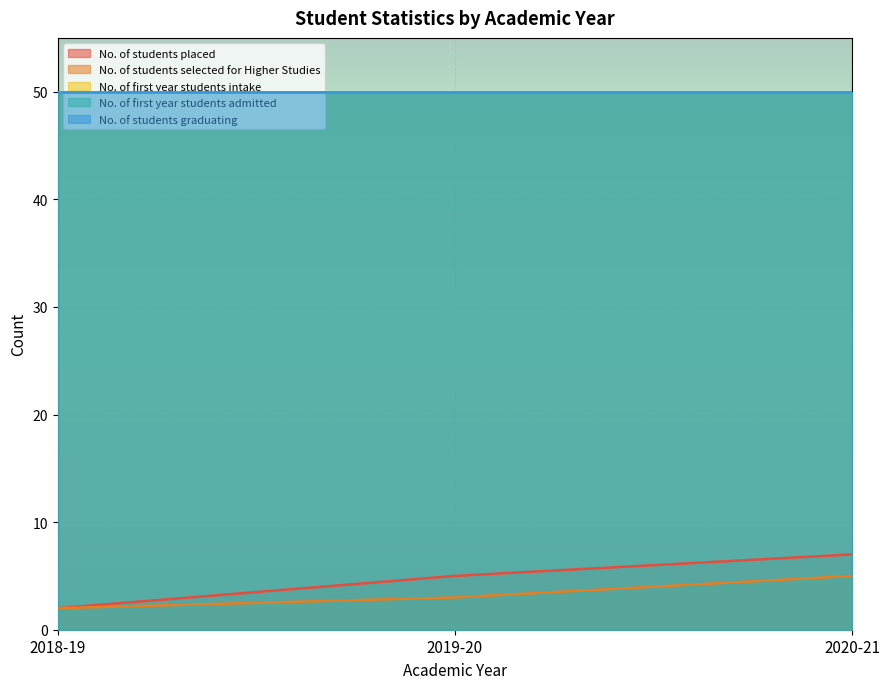

How many lines are shown in the chart?

5